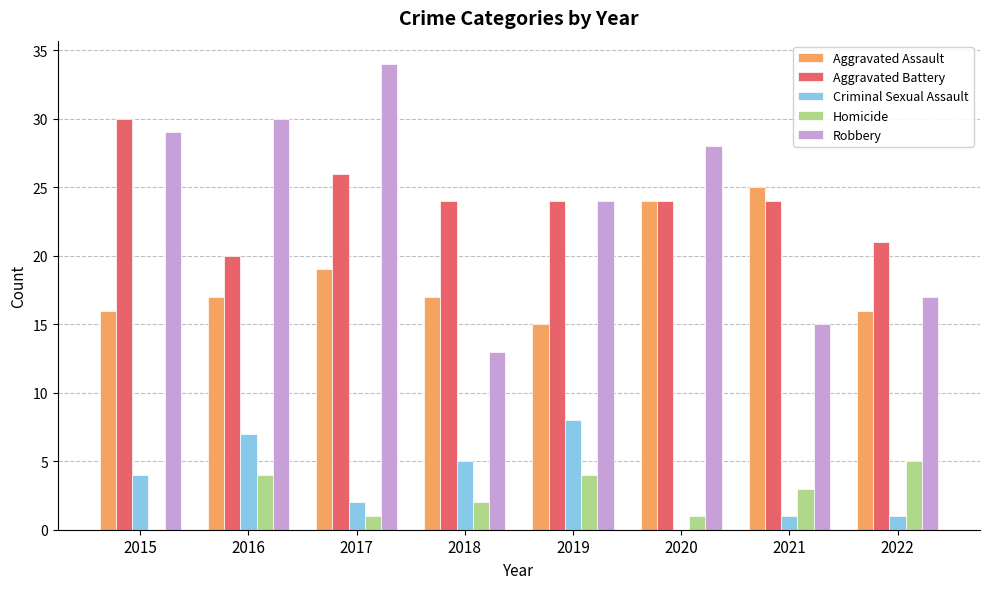

What is the spread (max minus min) of values at 2016?

26